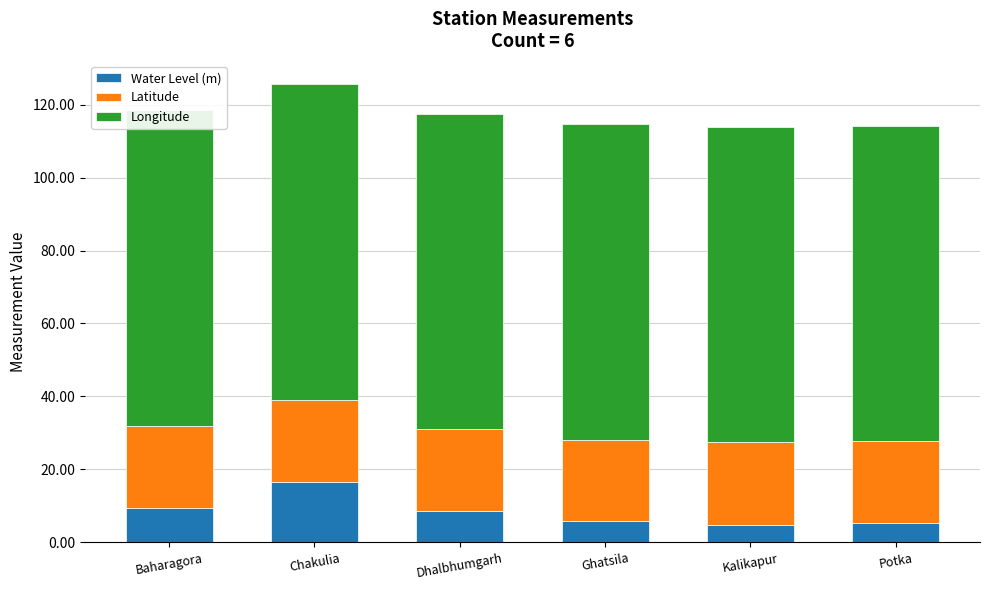

Read the Water Level (m) value at Ghatsila.

5.7